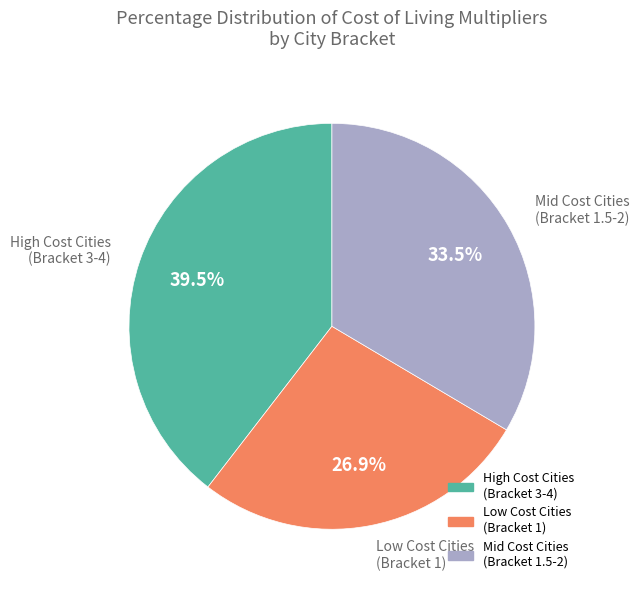

Does any single category account for the majority?

No